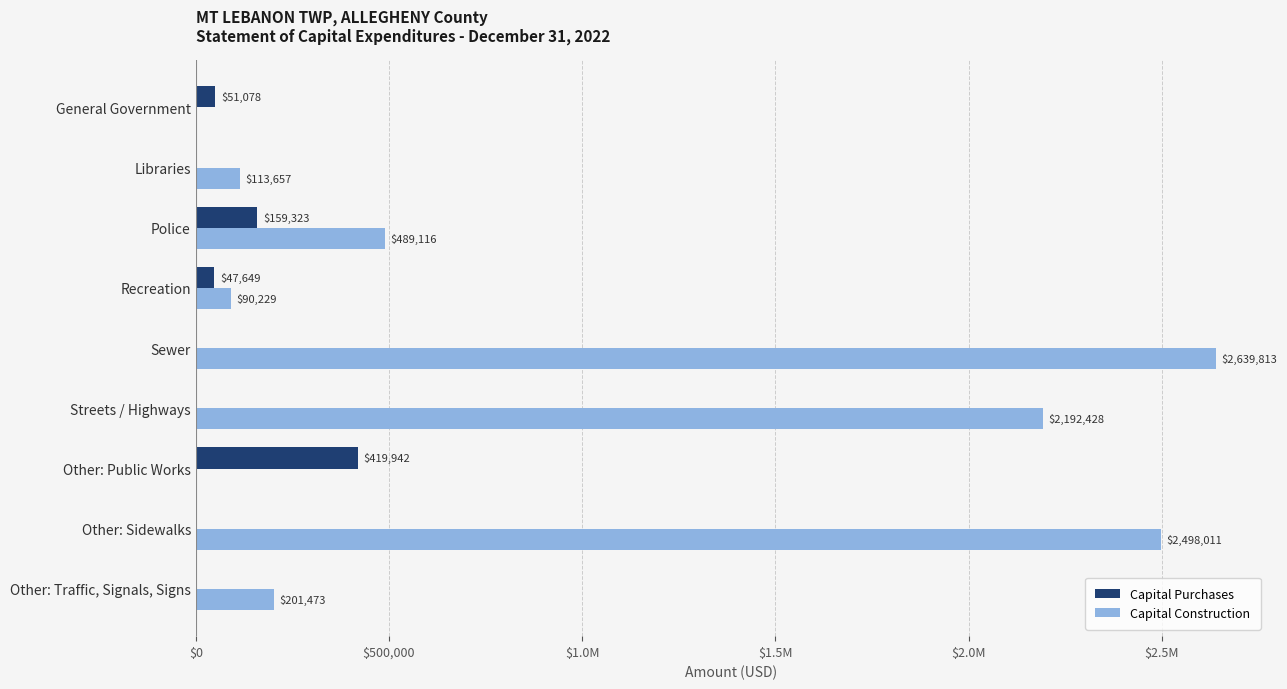

Which series has the widest spread of values?

Capital Construction